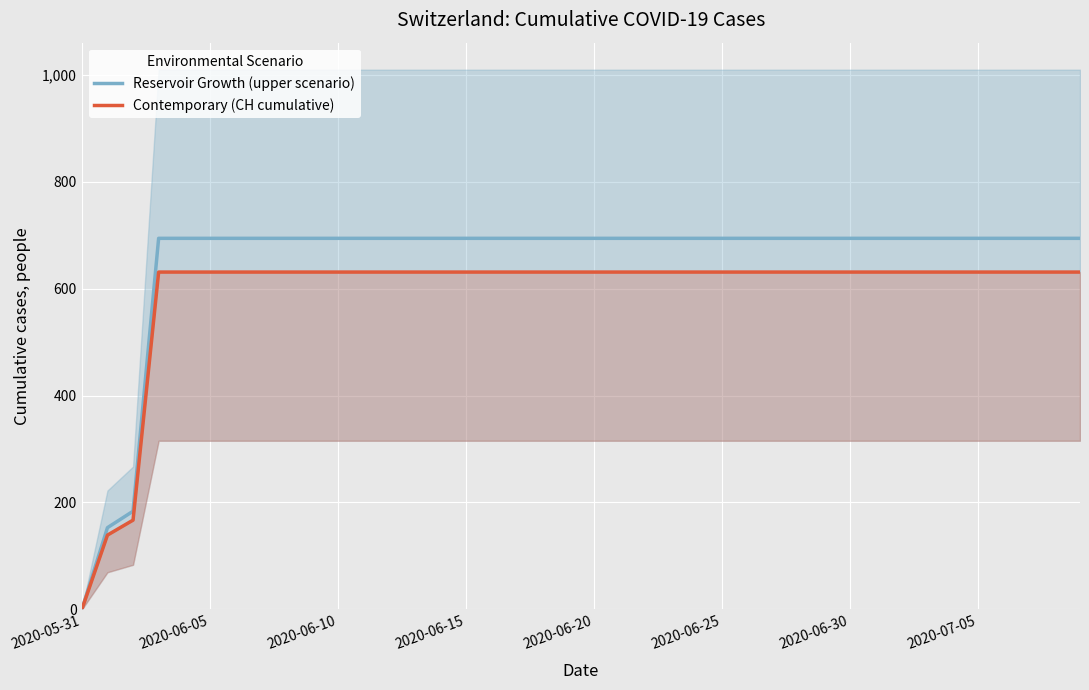

True or false: Reservoir Growth (upper scenario) has more than 2 points higher than both neighbors.

False